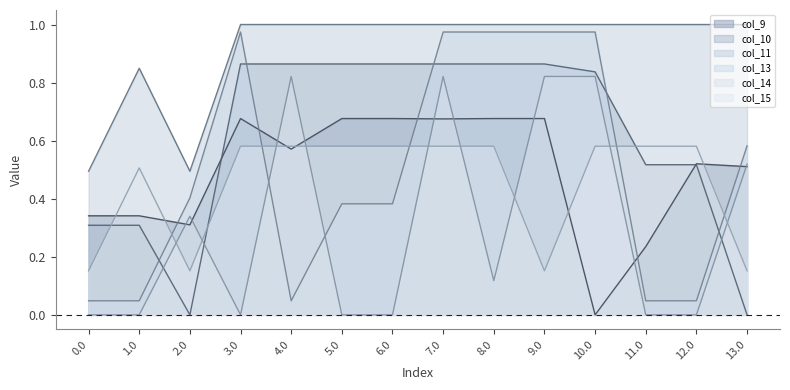

How many values in the col_10_line series exceed 0?

12